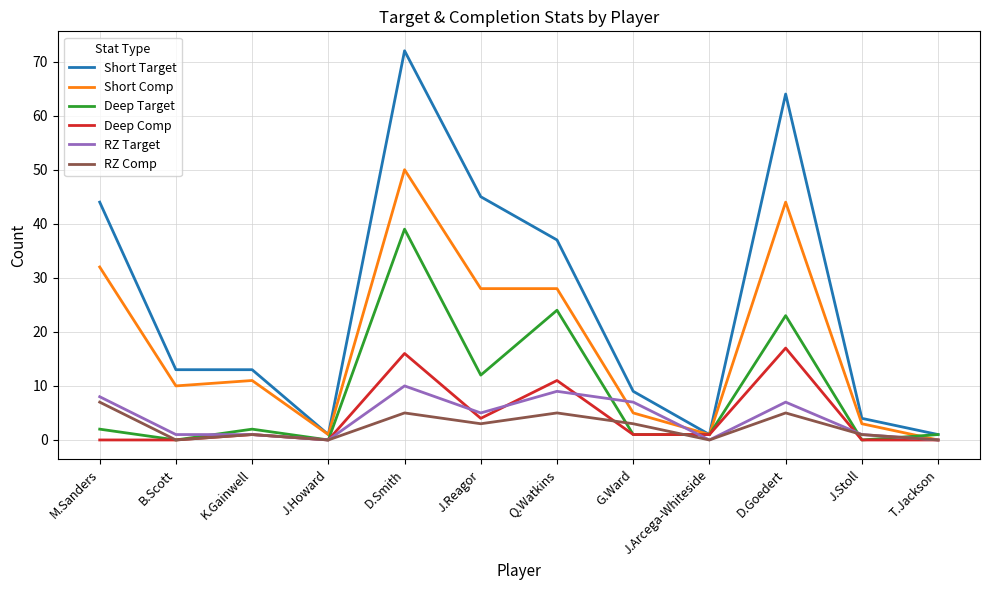

True or false: Deep Comp has a value of 16 at D.Smith.

True